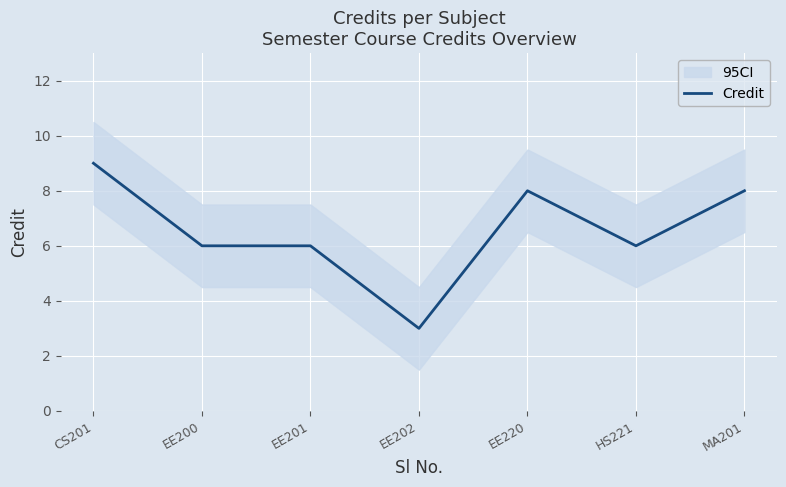

The chart shows a value of 4 at CS201. True or false?

False